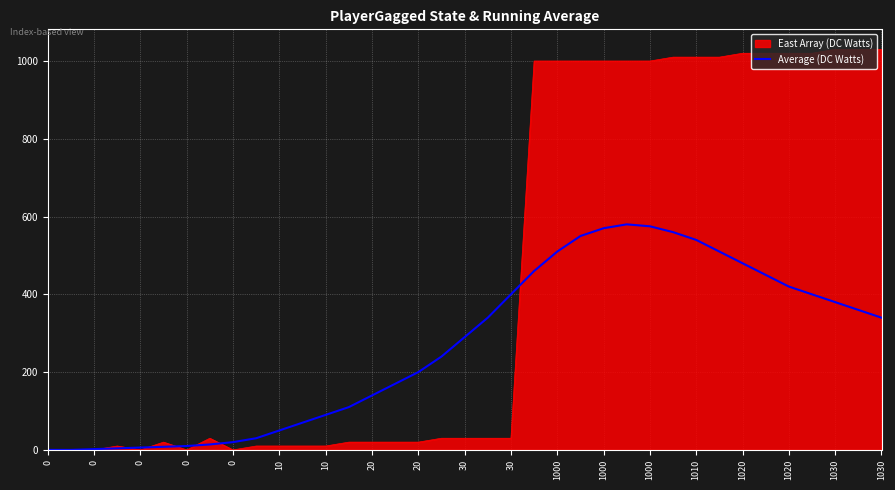

Count the number of categories in the chart.

37